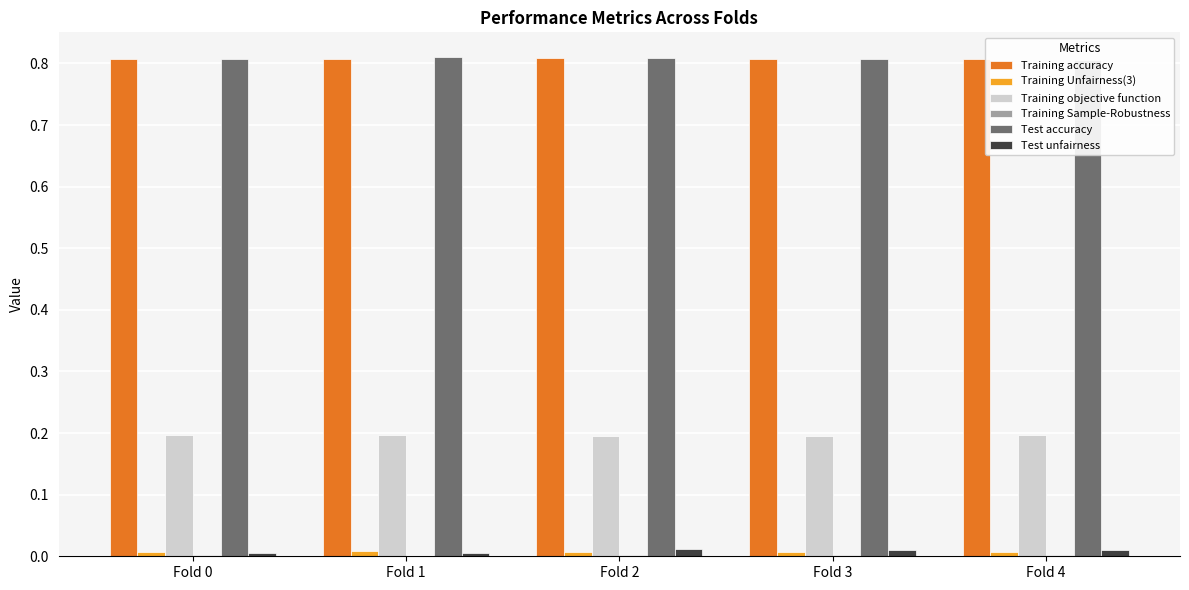

What is the value of the Training accuracy bar at the 3rd from the left?

0.8